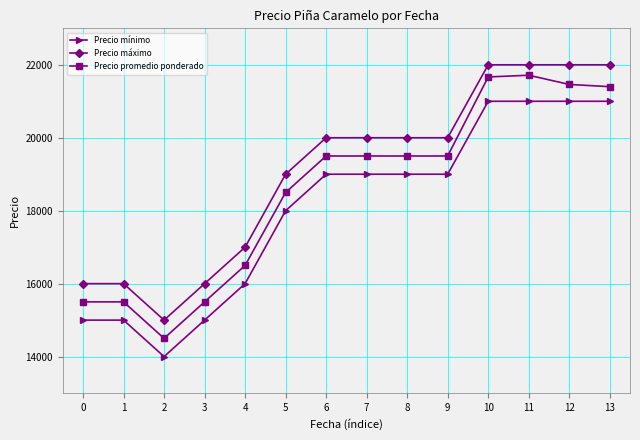

What is the difference between the second highest and minimum values in the Precio mínimo series?

7000